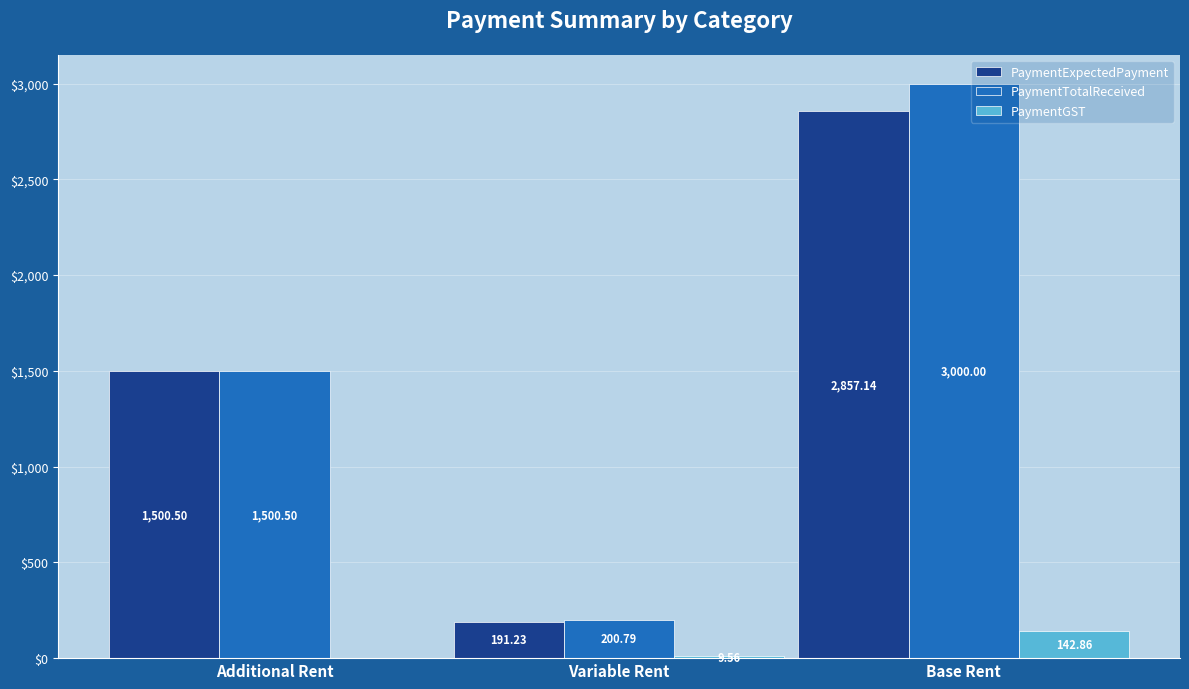

Reading left to right, transcribe all the data shown in this chart.

PaymentExpectedPayment: Additional Rent=1500.5	Variable Rent=191.2	Base Rent=2857.1
PaymentTotalReceived: Additional Rent=1500.5	Variable Rent=200.8	Base Rent=3000.0
PaymentGST: Additional Rent=0.0	Variable Rent=9.6	Base Rent=142.9